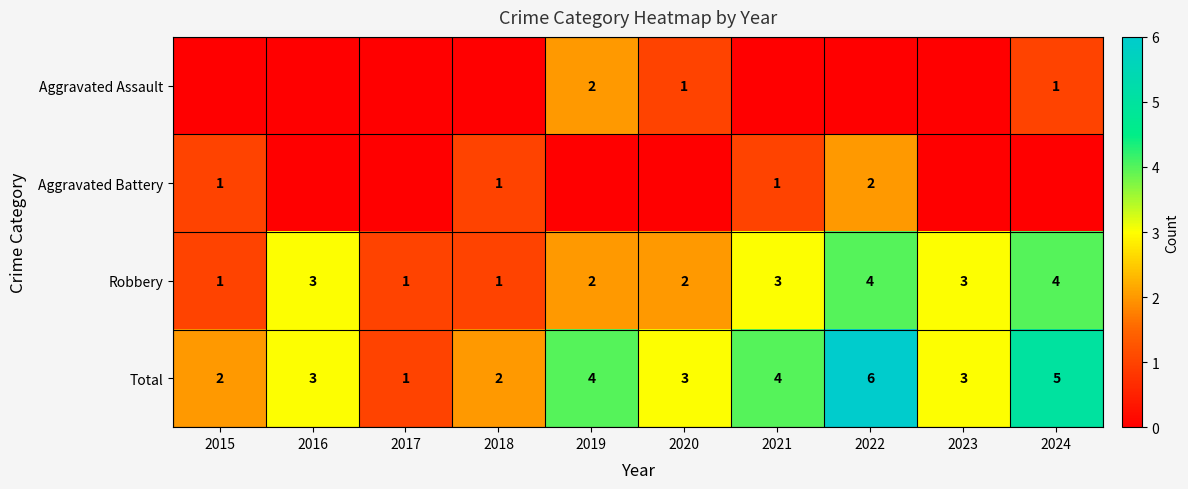

Is the value of Aggravated Battery at 2018 greater than the value of Aggravated Assault at 2019?

No